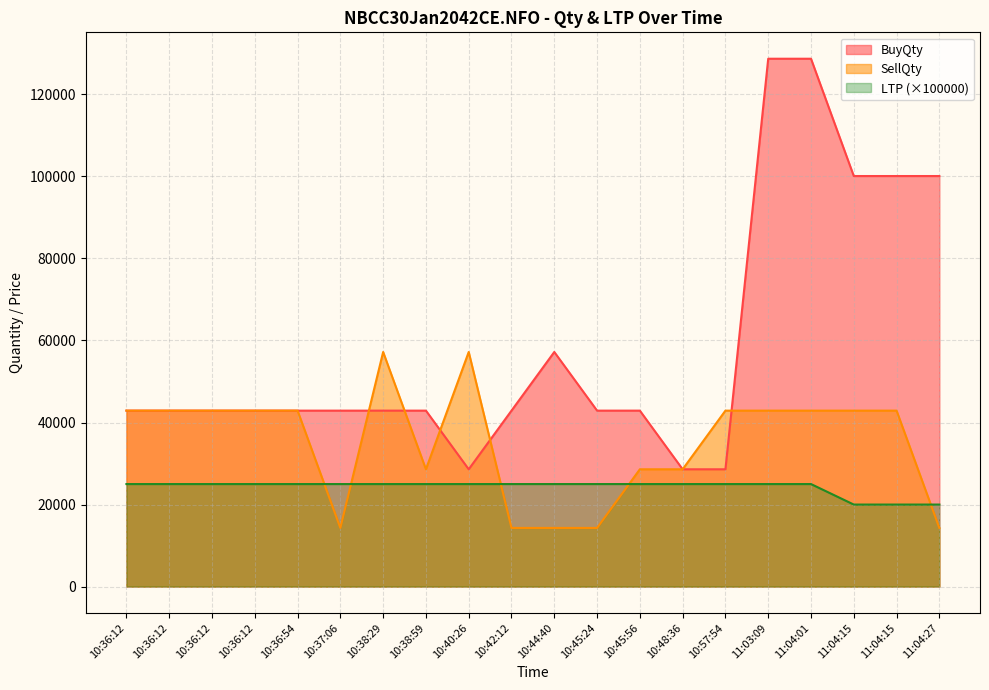

What is the label of the 10th point from the left?

10:42:12